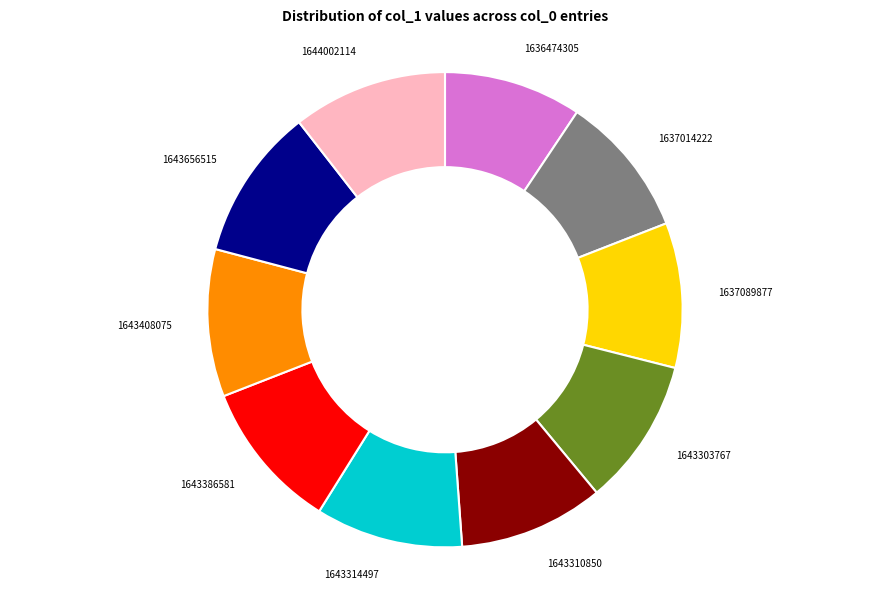

Is there a majority slice in this chart?

No